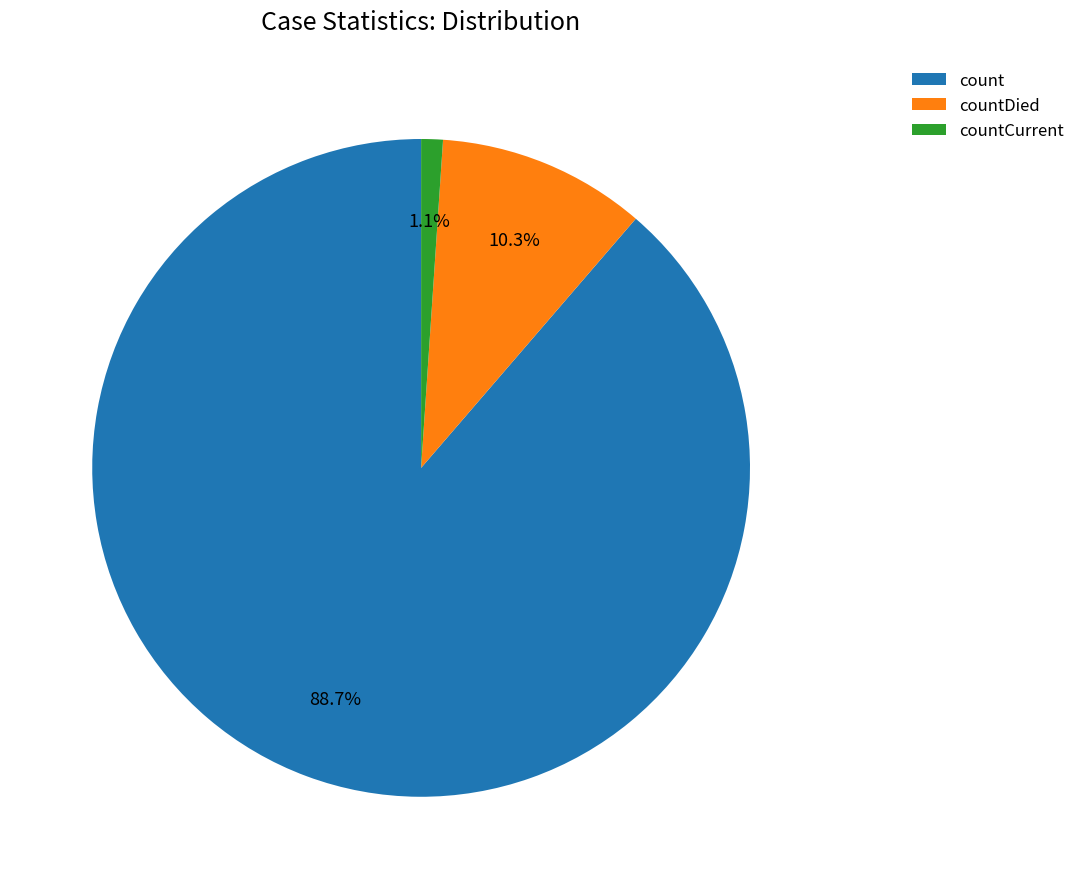

Which slice is the smallest?

countCurrent